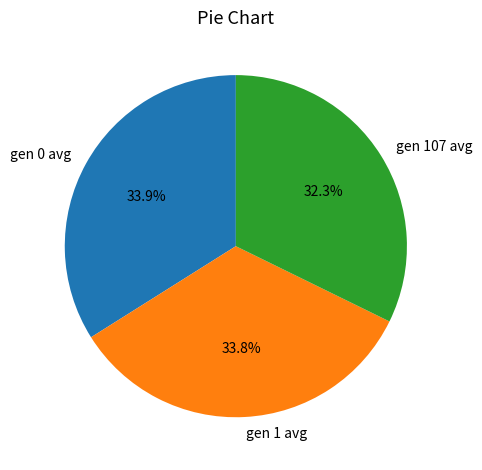

Which slice is the smallest?

gen 107 avg